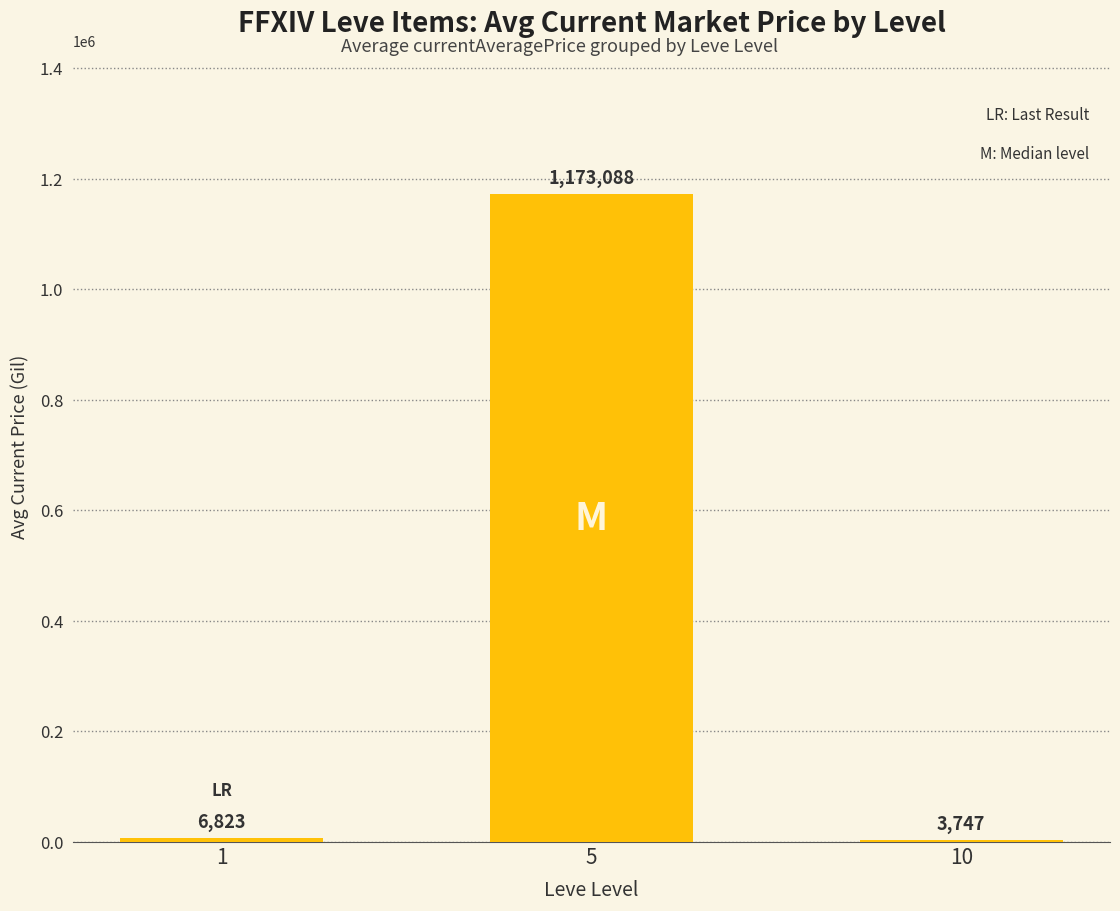

At which label does the data first exceed 6823?

1